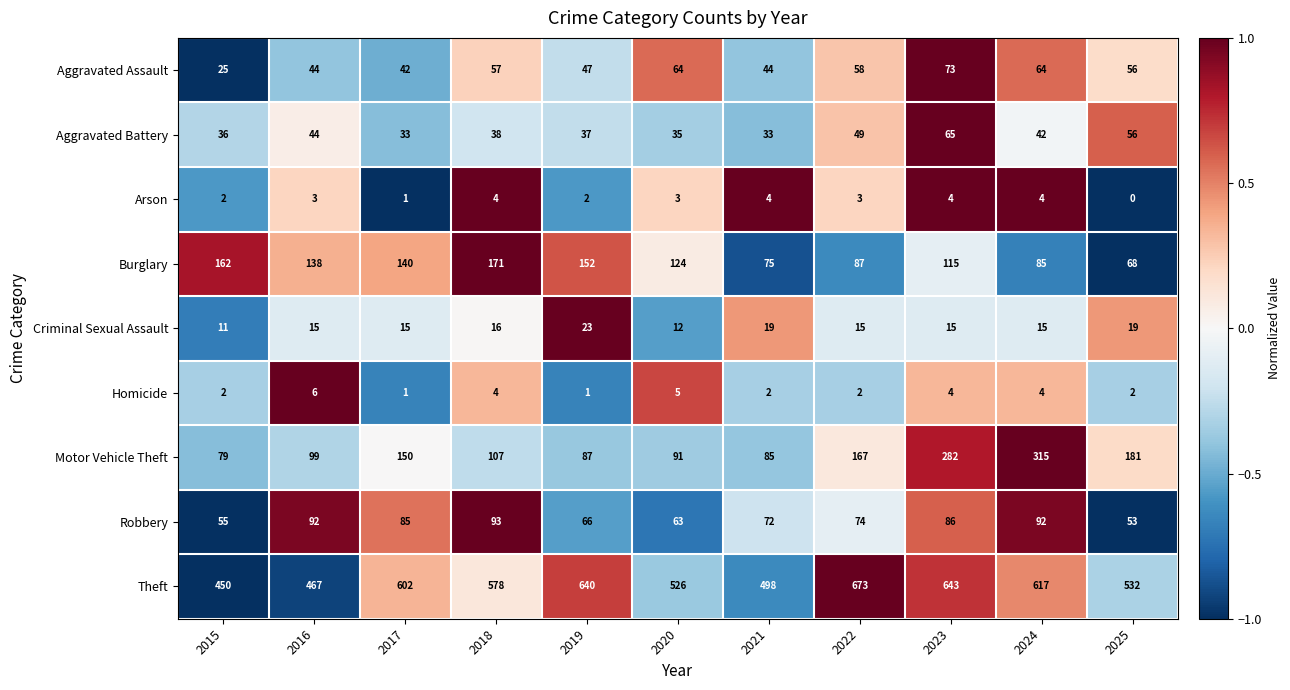

Read the Motor Vehicle Theft value at 2018, to the nearest 50.

100